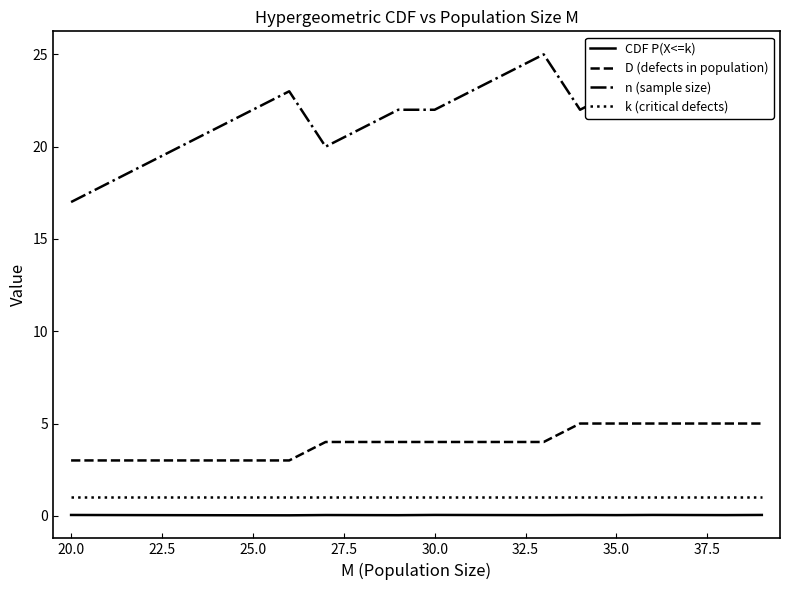

True or false: k (critical defects) and D (defects in population) intersect in this chart.

False